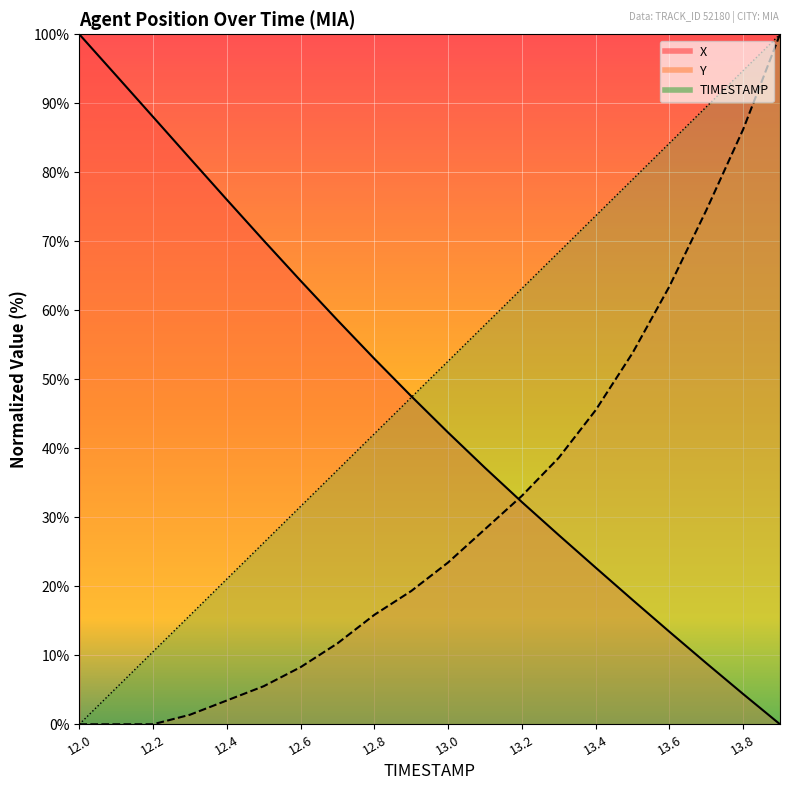

True or false: TIMESTAMP has more than 1 points higher than both neighbors.

False